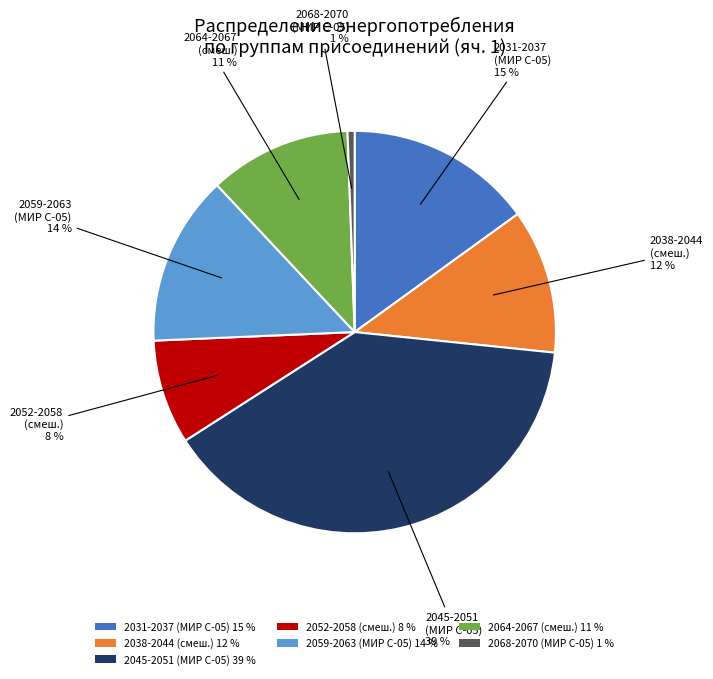

True or false: 2052-2058 (смеш.) 8 % accounts for 18% of the total.

False